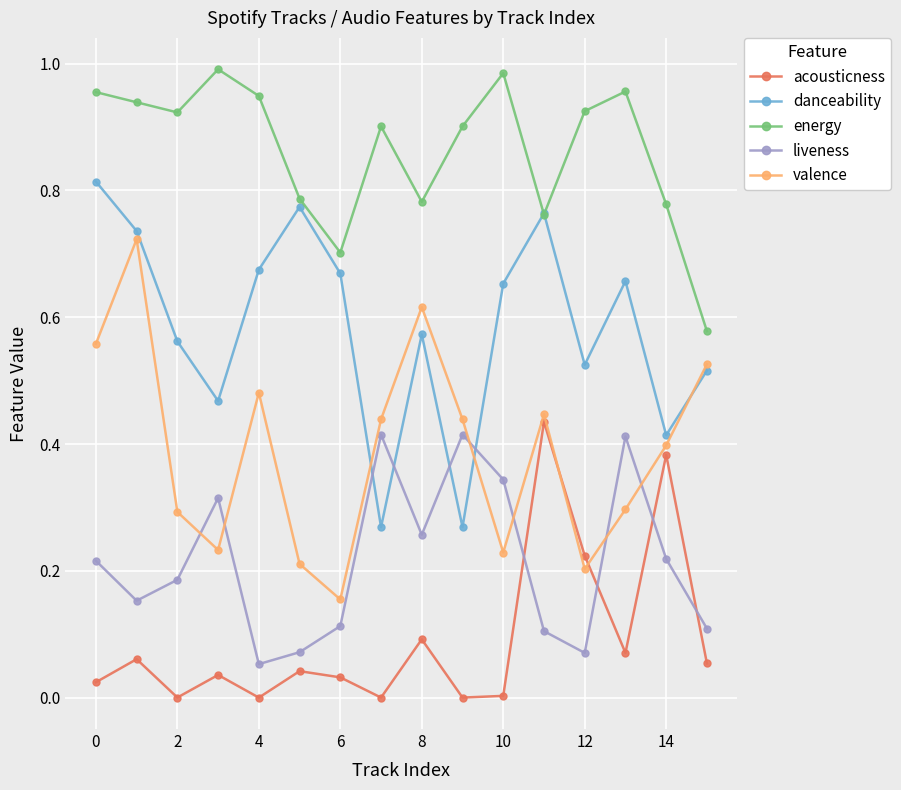

In acousticness, how many points are higher than both neighbors (excluding endpoints)?

6